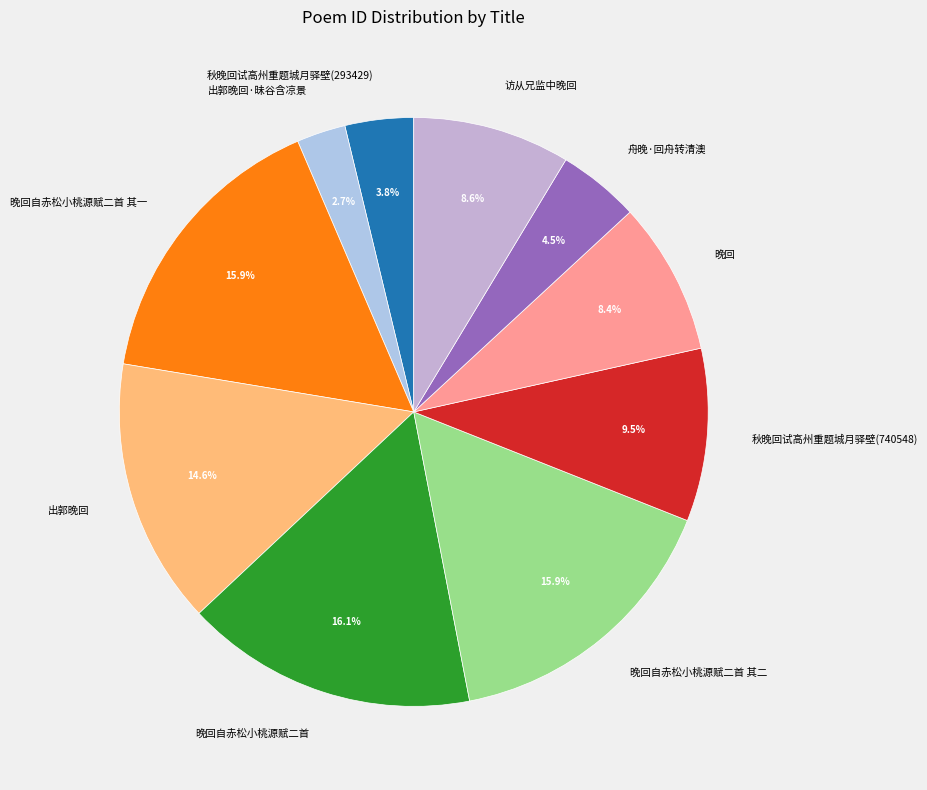

How many slices are in this pie chart?

10